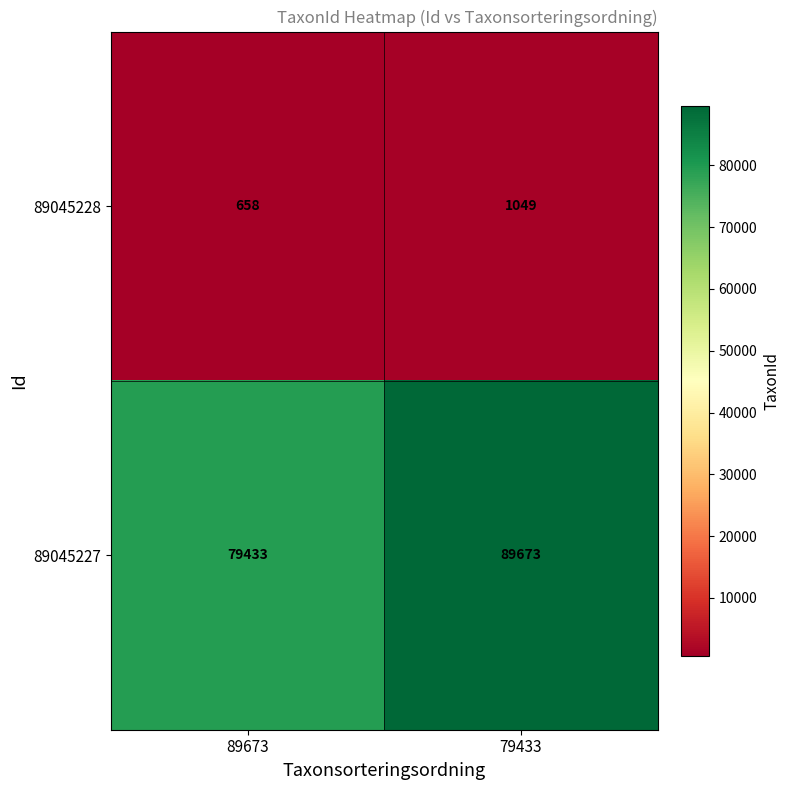

Reading left to right, extract all data points from this chart.

89045228: 658	1049
89045227: 79433	89673